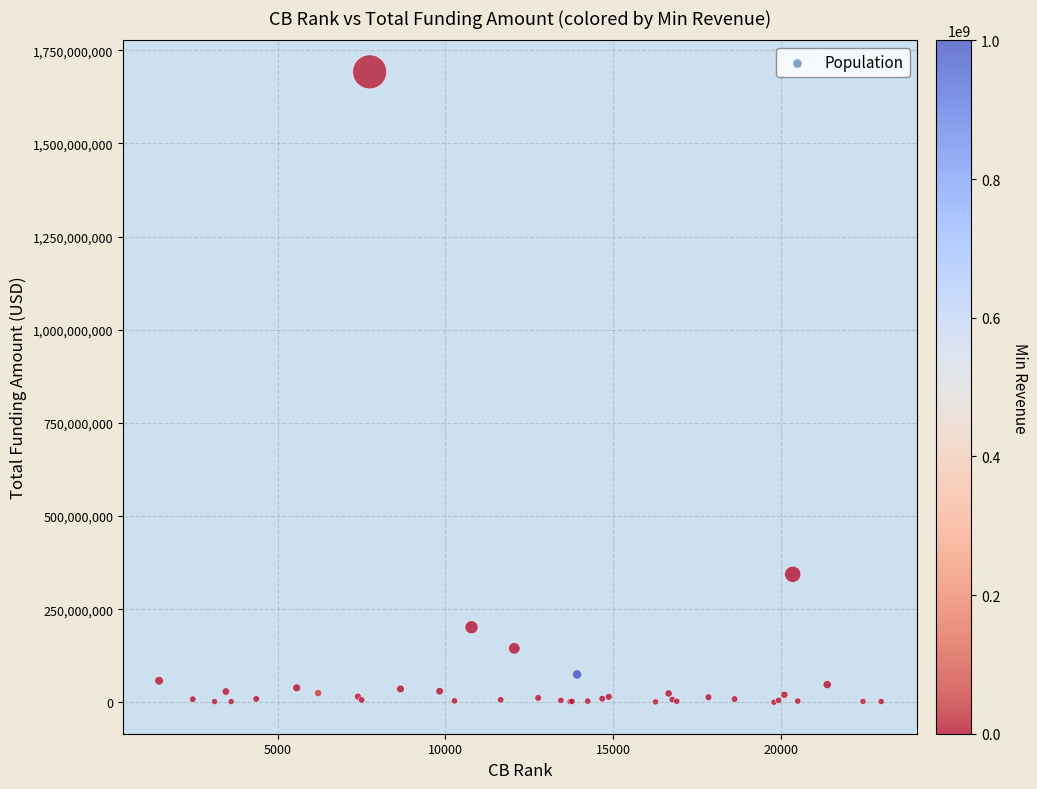

What Y value in the scatter plot is closest to 846232338?

343700000